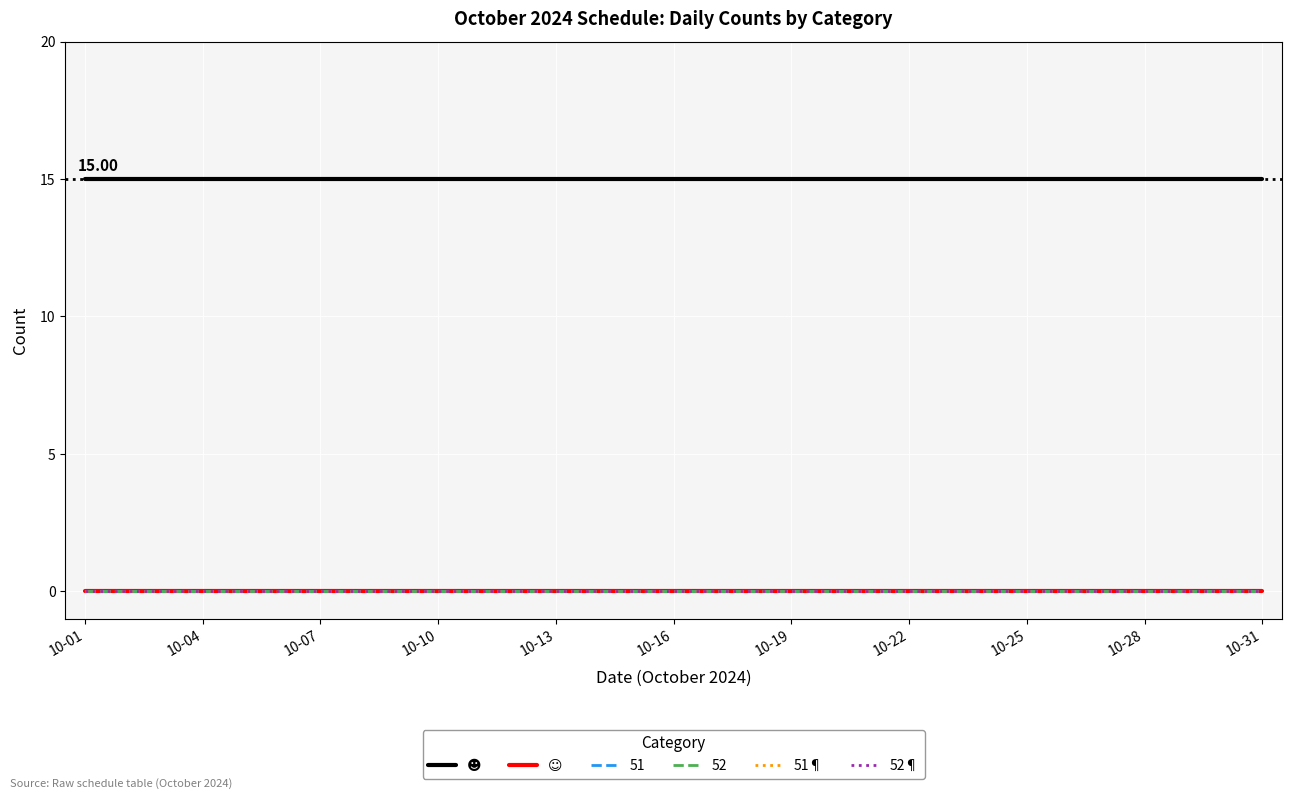

Which category has the lowest value across all series?

10-01